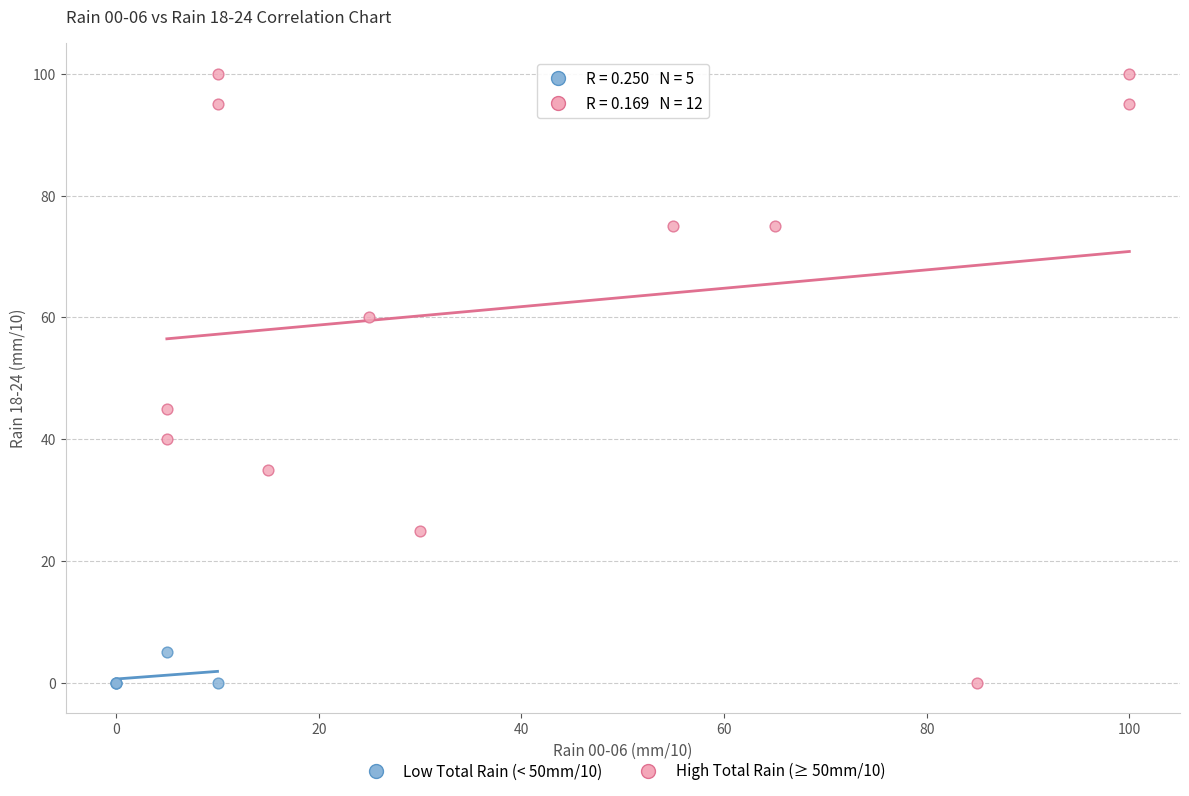

Which series contains the highest Y value?

High Total Rain (≥ 50mm/10)